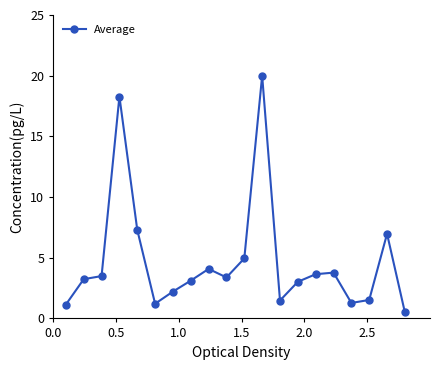

What is the value of the 14th point from the left?

3.0